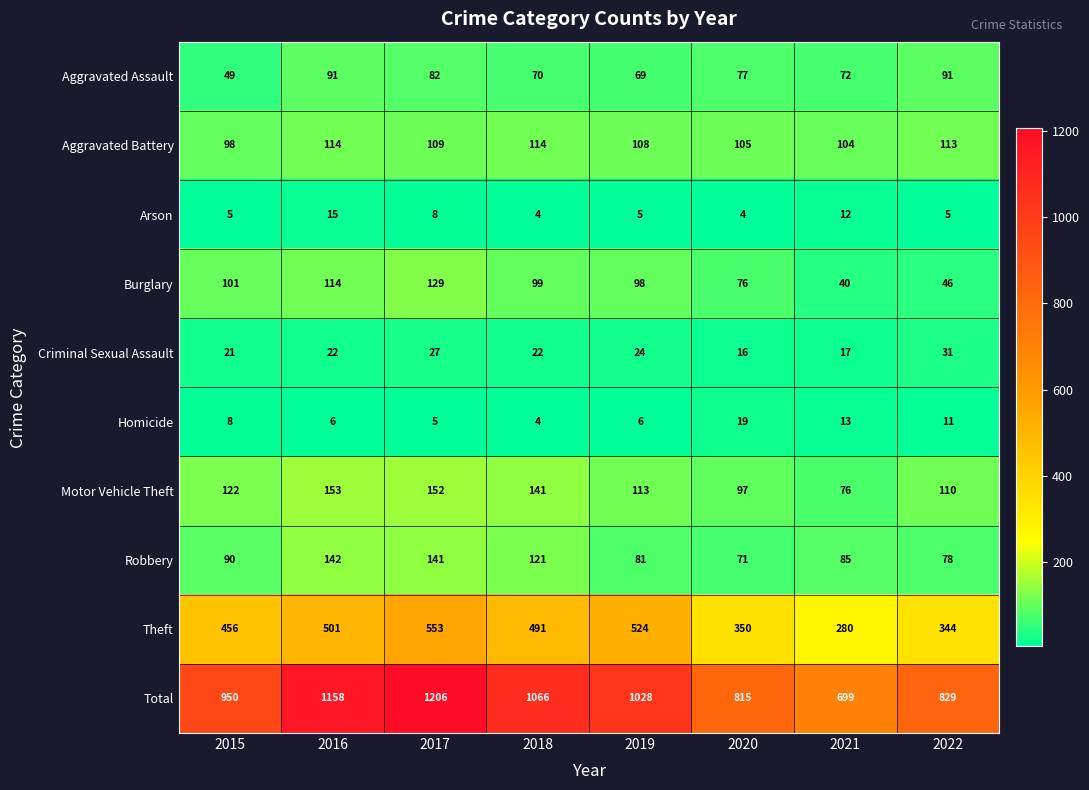

Where is Robbery nearest to the value 106?

2018